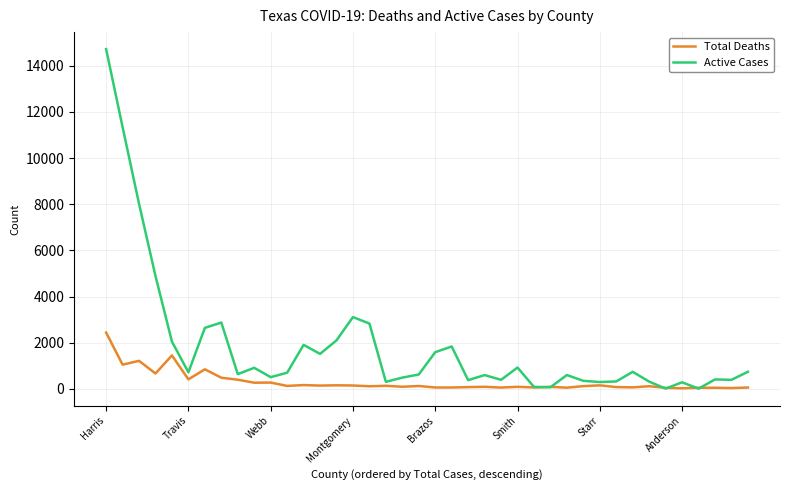

Which series has the largest total across all categories?

Active Cases